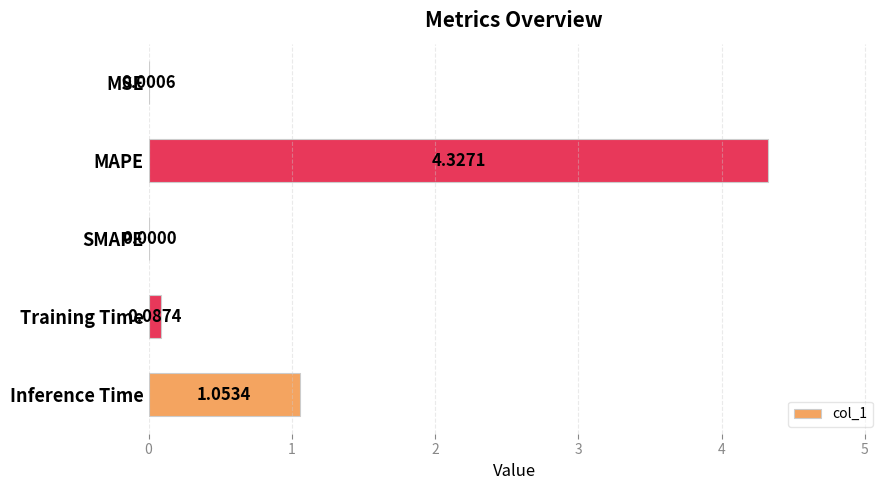

Between SMAPE and Inference Time, which is larger?

Inference Time